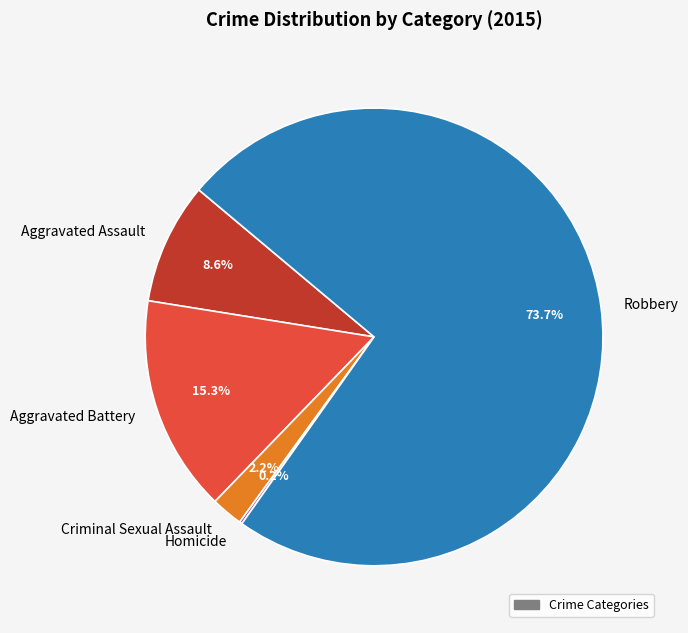

What is the ratio of the value at Robbery to the value at Aggravated Assault?

8.6